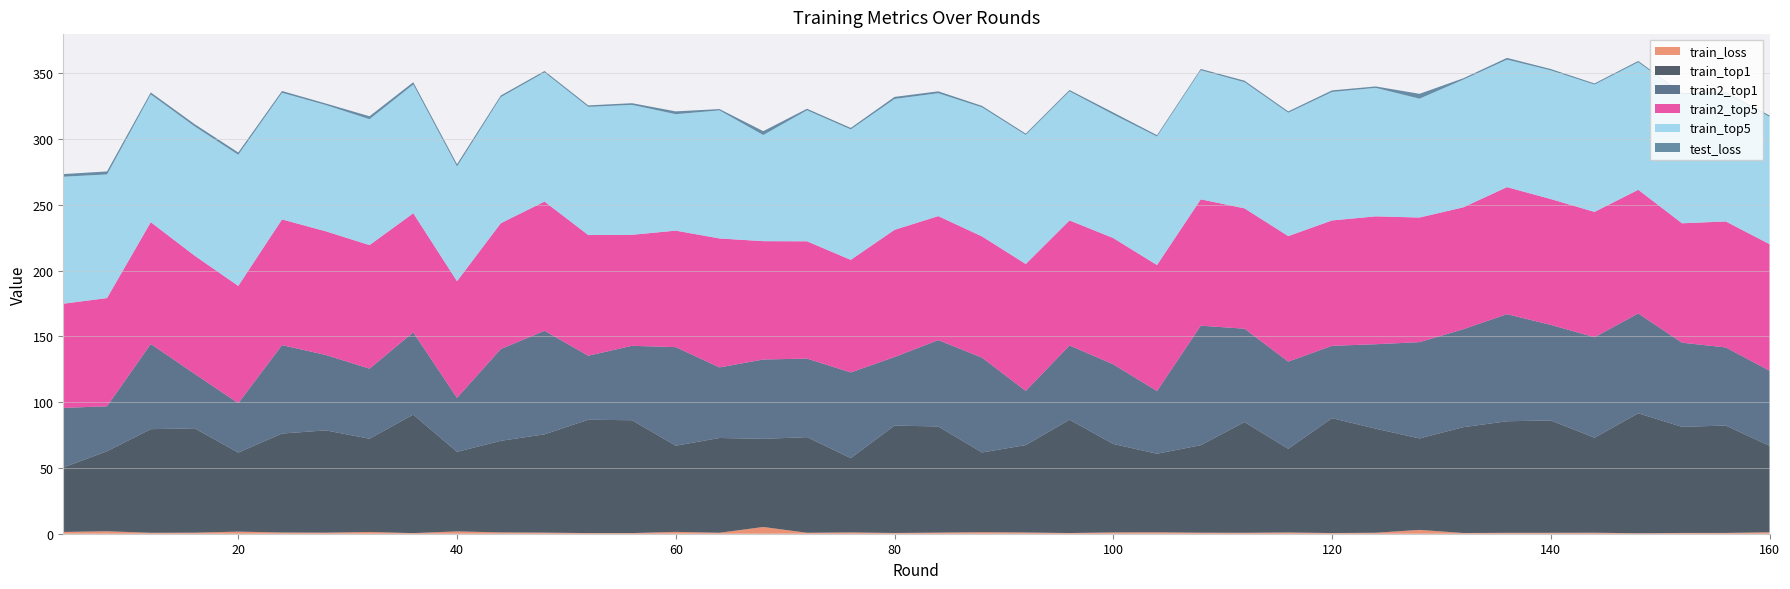

Reading left to right, list all the values displayed in this chart.

train_loss: 4=1.4	8=1.9	12=0.7	16=0.8	20=1.6	24=0.9	28=0.8	32=1.3	36=0.5	40=1.8	44=1.0	48=0.8	52=0.5	56=0.5	60=1.4	64=0.7	68=5.1	72=0.7	76=1.0	80=0.6	84=0.9	88=1.2	92=0.9	96=0.5	100=1.0	104=1.1	108=0.8	112=0.7	116=1.0	120=0.5	124=0.8	128=2.9	132=0.5	136=0.7	140=0.7	144=0.8	148=0.3	152=0.6	156=0.6	160=1.1
train_top1: 4=49.0	8=60.8	12=78.8	16=79.4	20=60.1	24=75.2	28=77.7	32=70.9	36=90.1	40=60.5	44=69.6	48=74.7	52=86.2	56=85.8	60=65.5	64=72.0	68=67.0	72=72.7	76=56.5	80=81.6	84=80.7	88=60.6	92=66.5	96=86.1	100=67.2	104=59.7	108=66.5	112=84.2	116=63.6	120=87.3	124=79.1	128=69.5	132=80.5	136=84.8	140=85.4	144=72.2	148=91.2	152=80.7	156=81.6	160=65.7
train2_top1: 4=45.3	8=34.2	12=64.8	16=41.4	20=37.5	24=67.2	28=57.3	32=53.2	36=62.5	40=41.0	44=69.8	48=78.7	52=48.7	56=56.6	60=74.9	64=53.6	68=60.3	72=59.7	76=65.1	80=52.1	84=65.6	88=72.1	92=41.1	96=56.5	100=60.5	104=47.6	108=90.9	112=71.0	116=66.3	120=55.0	124=64.2	128=73.2	132=74.5	136=81.4	140=72.7	144=76.4	148=75.9	152=63.9	156=59.4	160=57.1
train2_top5: 4=79.2	8=82.3	12=92.6	16=89.8	20=89.2	24=95.6	28=94.0	32=93.9	36=90.5	40=88.7	44=95.6	48=98.3	52=91.7	56=84.4	60=88.6	64=98.0	68=90.0	72=89.2	76=85.6	80=96.7	84=94.2	88=92.2	92=96.5	96=95.0	100=96.0	104=95.8	108=96.0	112=91.5	116=95.4	120=95.3	124=97.2	128=94.7	132=92.7	136=96.6	140=95.6	144=95.3	148=94.0	152=90.8	156=95.8	160=96.2
train_top5: 4=96.6	8=94.0	12=97.1	16=98.3	20=99.7	24=96.3	28=96.0	32=95.7	36=97.9	40=87.2	44=95.9	48=98.2	52=97.4	56=98.8	60=88.5	64=97.4	68=80.7	72=99.6	76=99.2	80=99.5	84=93.4	88=98.1	92=98.1	96=98.2	100=94.0	104=97.7	108=98.1	112=95.9	116=93.8	120=97.7	124=97.7	128=90.3	132=97.1	136=96.9	140=97.8	144=96.8	148=97.0	152=98.1	156=97.3	160=96.8
test_loss: 4=2.0	8=2.3	12=1.5	16=1.7	20=1.8	24=1.4	28=1.1	32=2.2	36=1.7	40=1.7	44=1.2	48=1.0	52=1.1	56=1.3	60=2.1	64=1.0	68=2.9	72=1.1	76=1.1	80=1.6	84=1.4	88=1.1	92=1.0	96=1.0	100=1.5	104=1.0	108=1.0	112=1.1	116=1.0	120=1.2	124=1.1	128=3.7	132=1.0	136=1.3	140=1.0	144=0.9	148=0.9	152=0.9	156=1.0	160=1.0